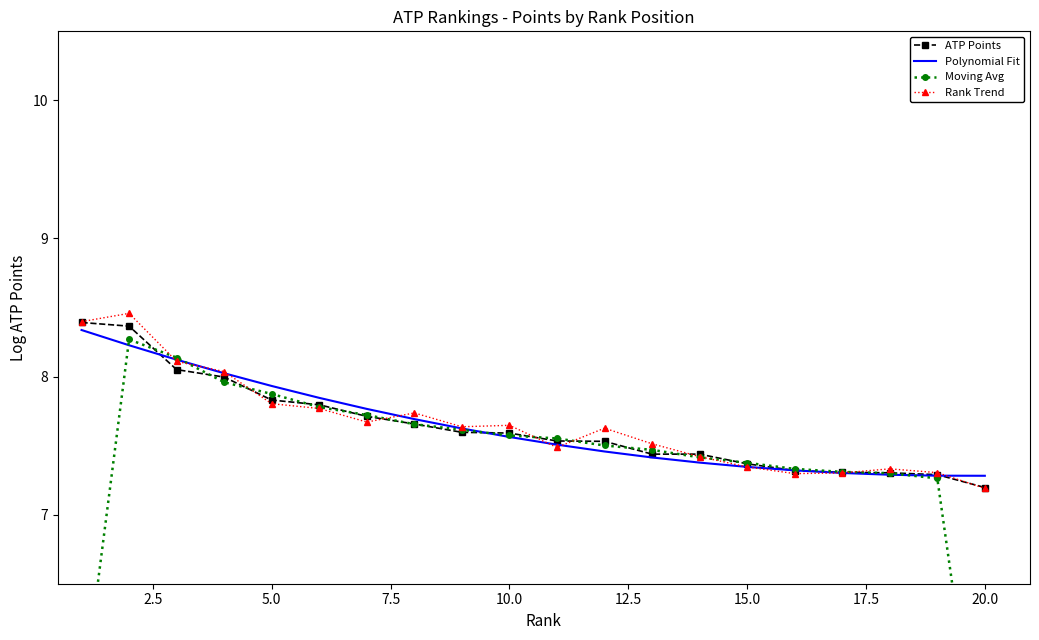

How many series are shown in this chart?

4